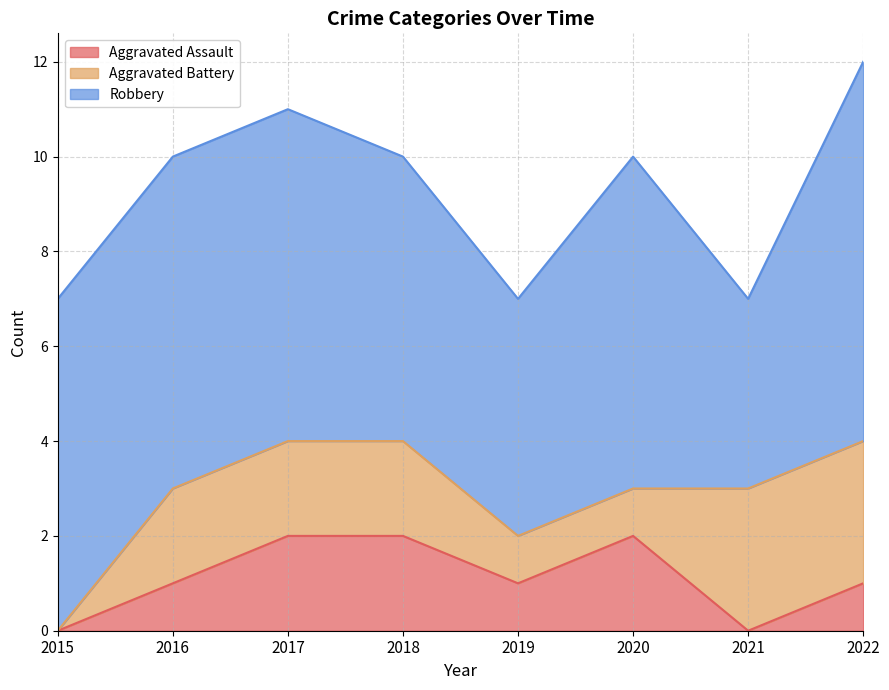

True or false: Aggravated Battery and Robbery cross at least once.

False